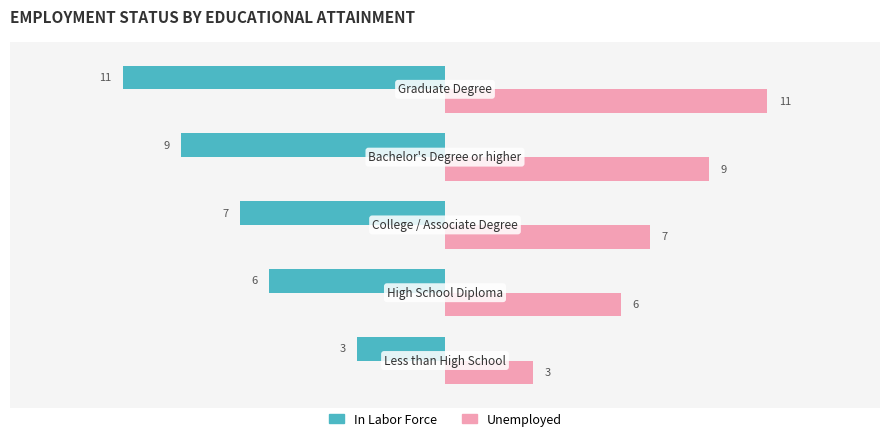

What is the difference between the maximum and minimum values in the Unemployed series?

8